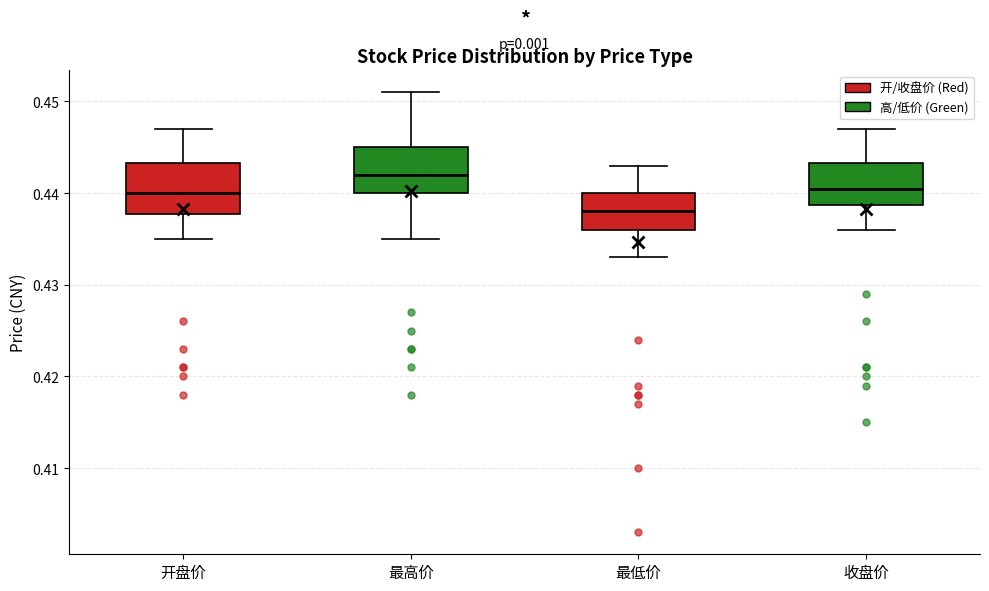

Reading left to right, transcribe this box plot: for each box, give where its median line is, the range the box spans, and where its two whiskers end, as read against the y-axis. The values are not printed on the chart, so give them approximately, as read against the axis.

开盘价: median 0.440, box 0.438 to 0.443, whiskers 0.435 to 0.447
最高价: median 0.442, box 0.440 to 0.445, whiskers 0.435 to 0.451
最低价: median 0.438, box 0.436 to 0.440, whiskers 0.433 to 0.443
收盘价: median 0.441, box 0.439 to 0.443, whiskers 0.436 to 0.447